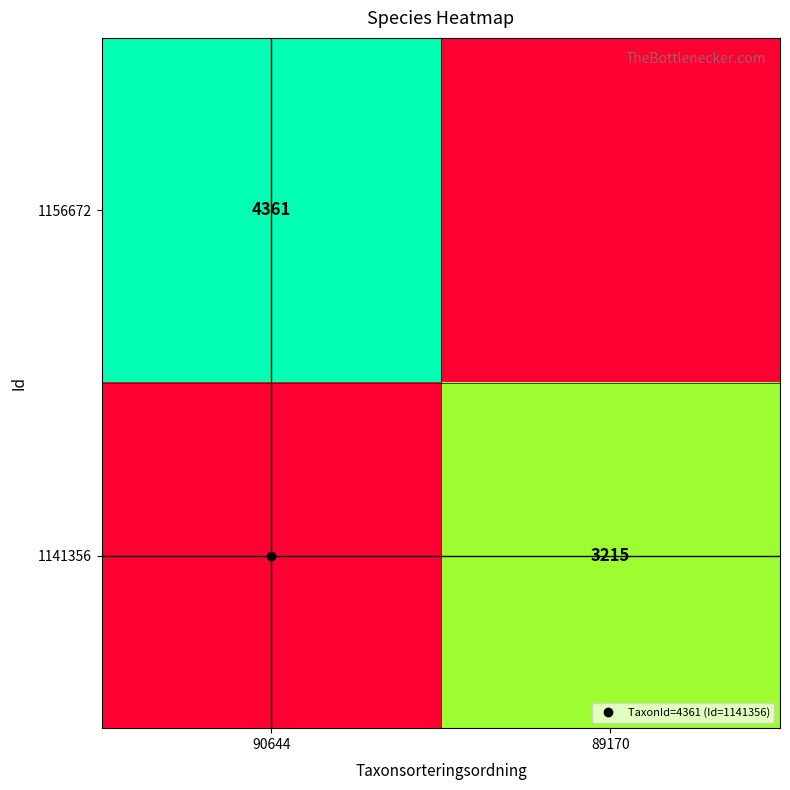

Where is 1156672 nearest to the value 2180?

89170